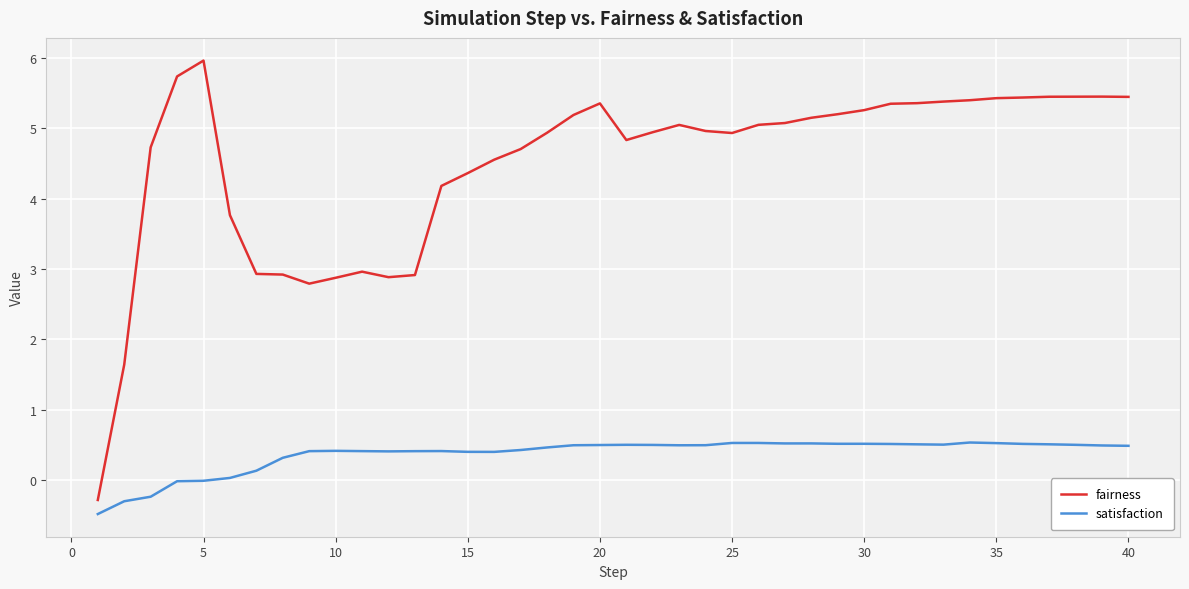

What is the difference between the maximum and minimum values in the fairness series?

6.2